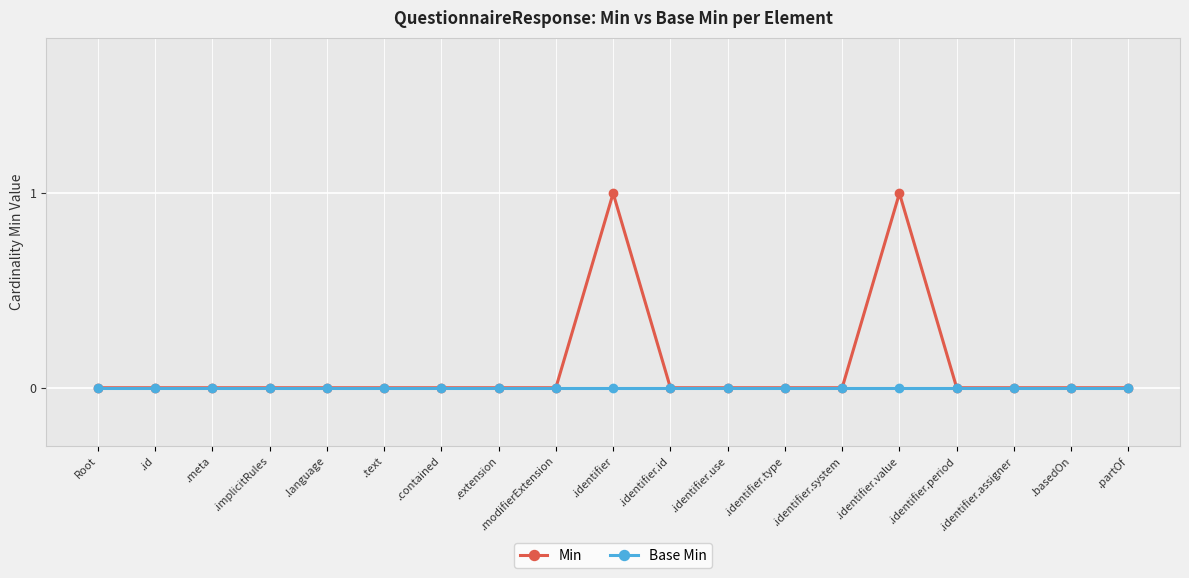

What position from the right is .identifier.id?

9